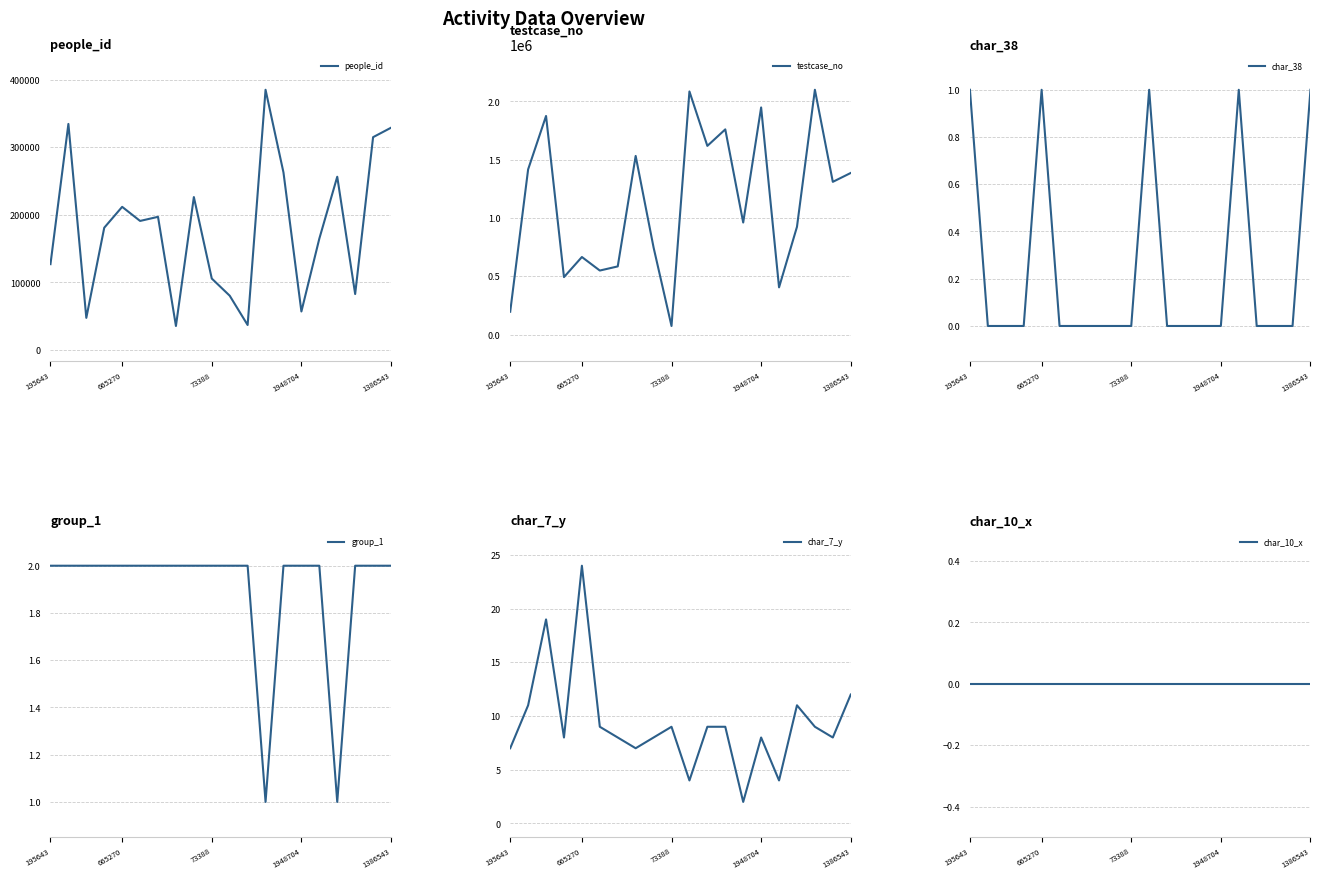

What position from the left is 5?

6